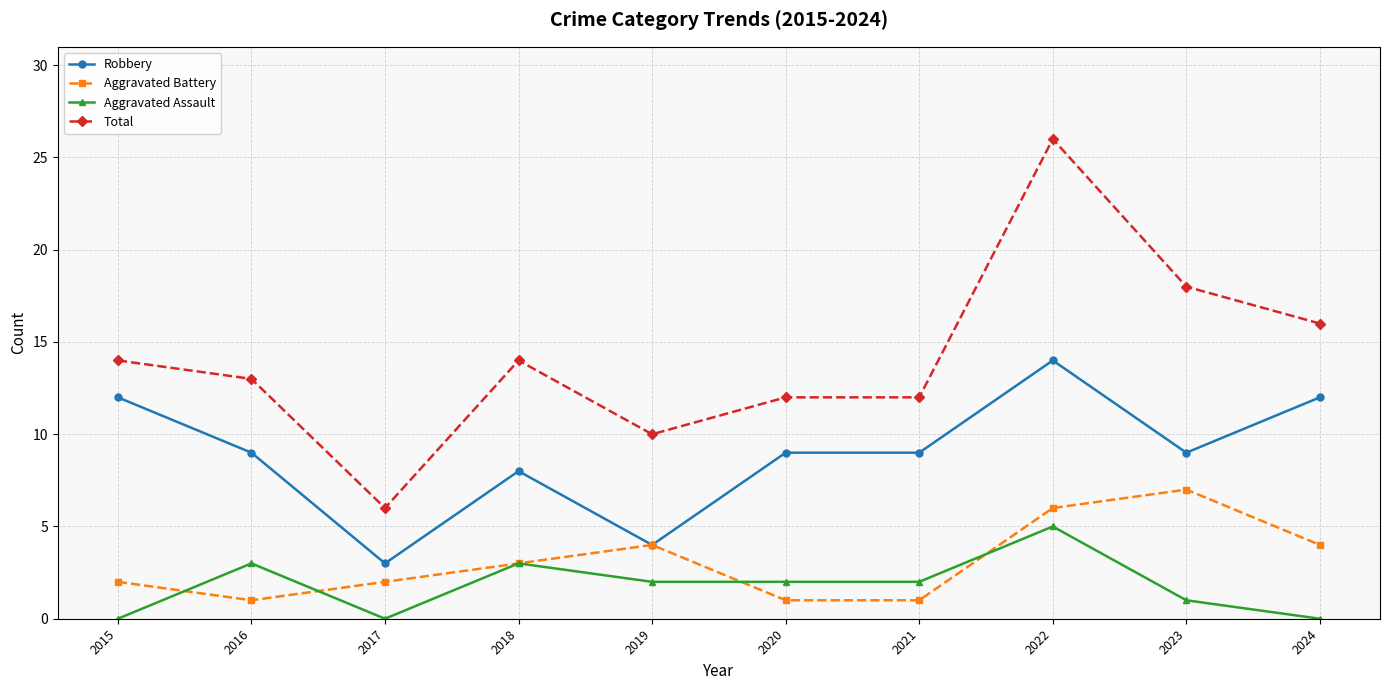

Reading right to left, what are all the values shown in this chart?

Robbery: 2024=12	2023=9	2022=14	2021=9	2020=9	2019=4	2018=8	2017=3	2016=9	2015=12
Aggravated Battery: 2024=4	2023=7	2022=6	2021=1	2020=1	2019=4	2018=3	2017=2	2016=1	2015=2
Aggravated Assault: 2024=0	2023=1	2022=5	2021=2	2020=2	2019=2	2018=3	2017=0	2016=3	2015=0
Total: 2024=16	2023=18	2022=26	2021=12	2020=12	2019=10	2018=14	2017=6	2016=13	2015=14